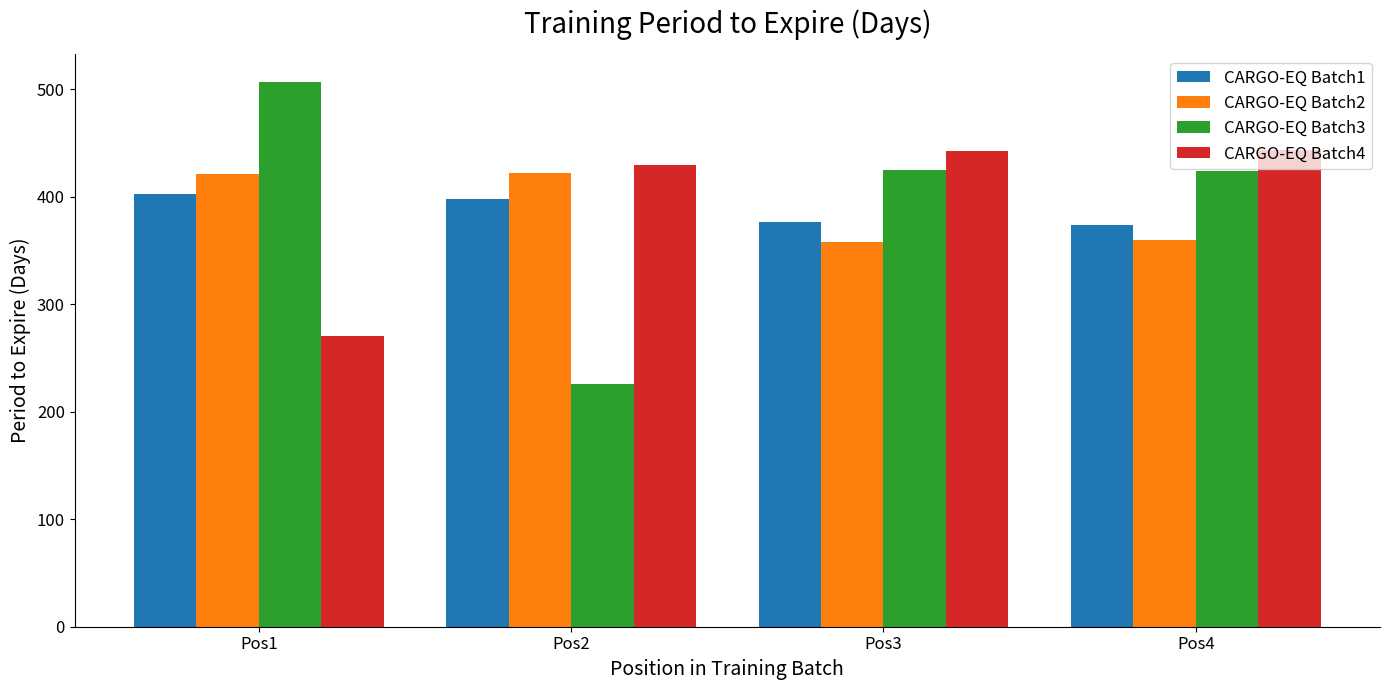

What is the minimum value for CARGO-EQ Batch1?

374